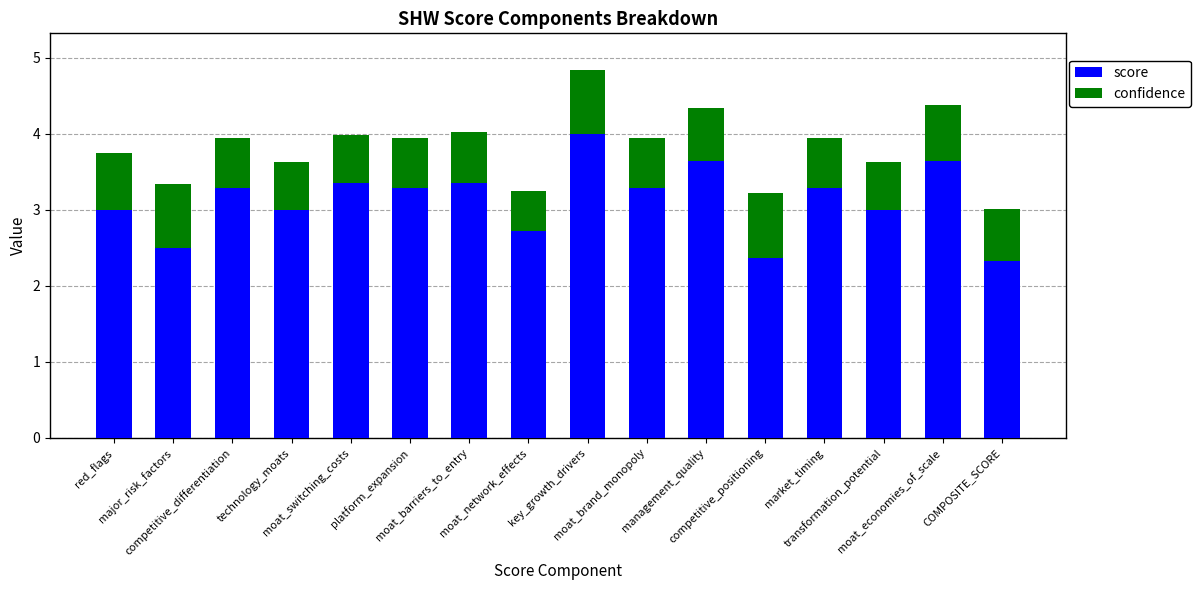

How many series are shown in this chart?

2